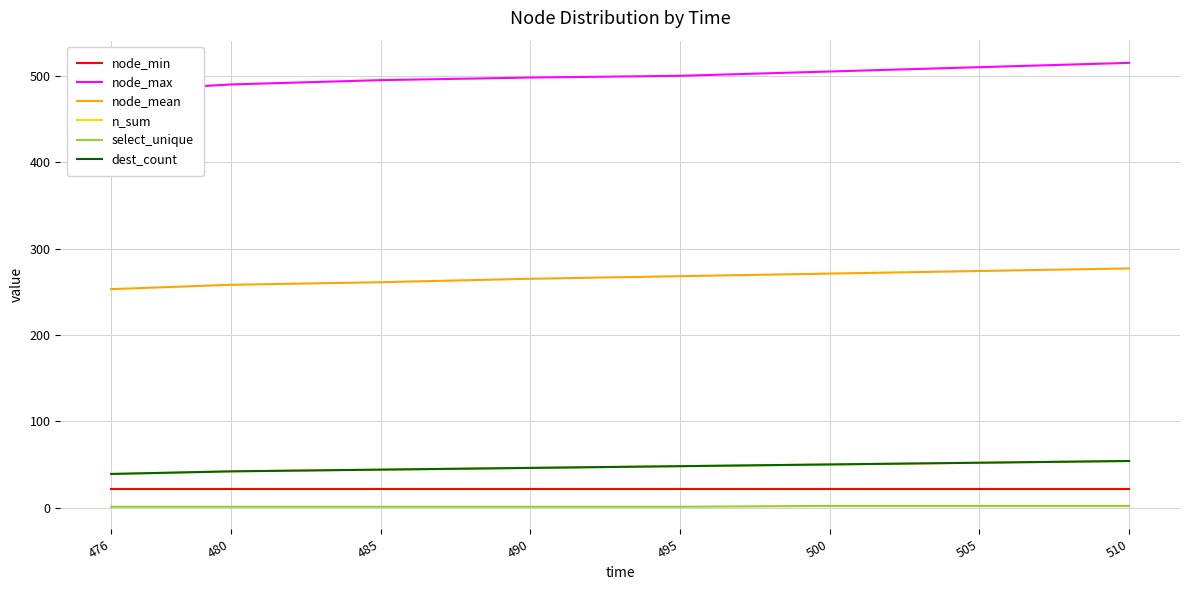

True or false: select_unique and node_max cross at least once.

False